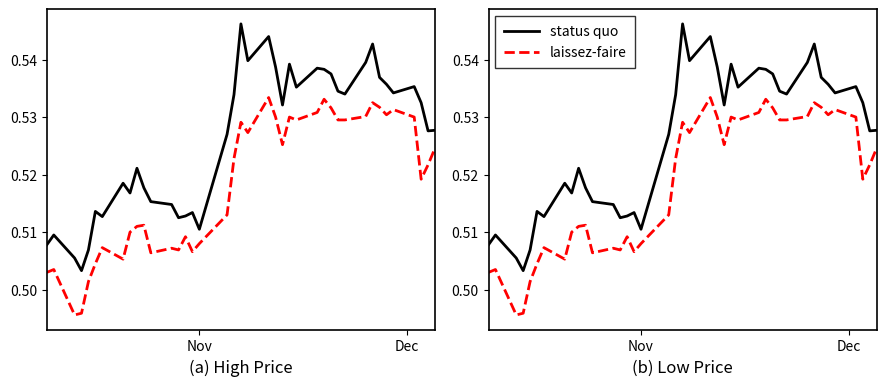

True or false: laissez-faire and status quo intersect in this chart.

False